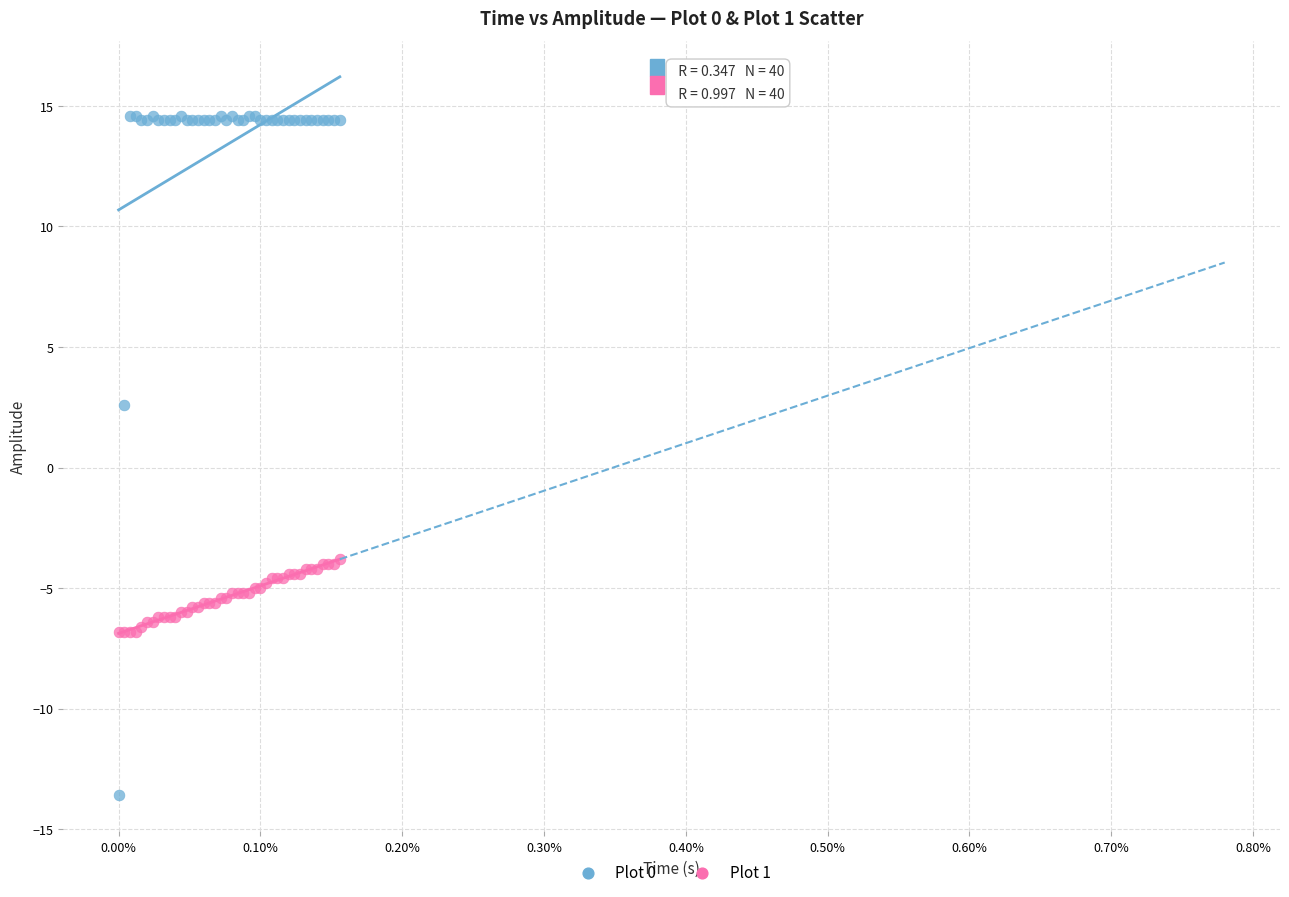

Across all series, what Y value is closest to 0?

2.6